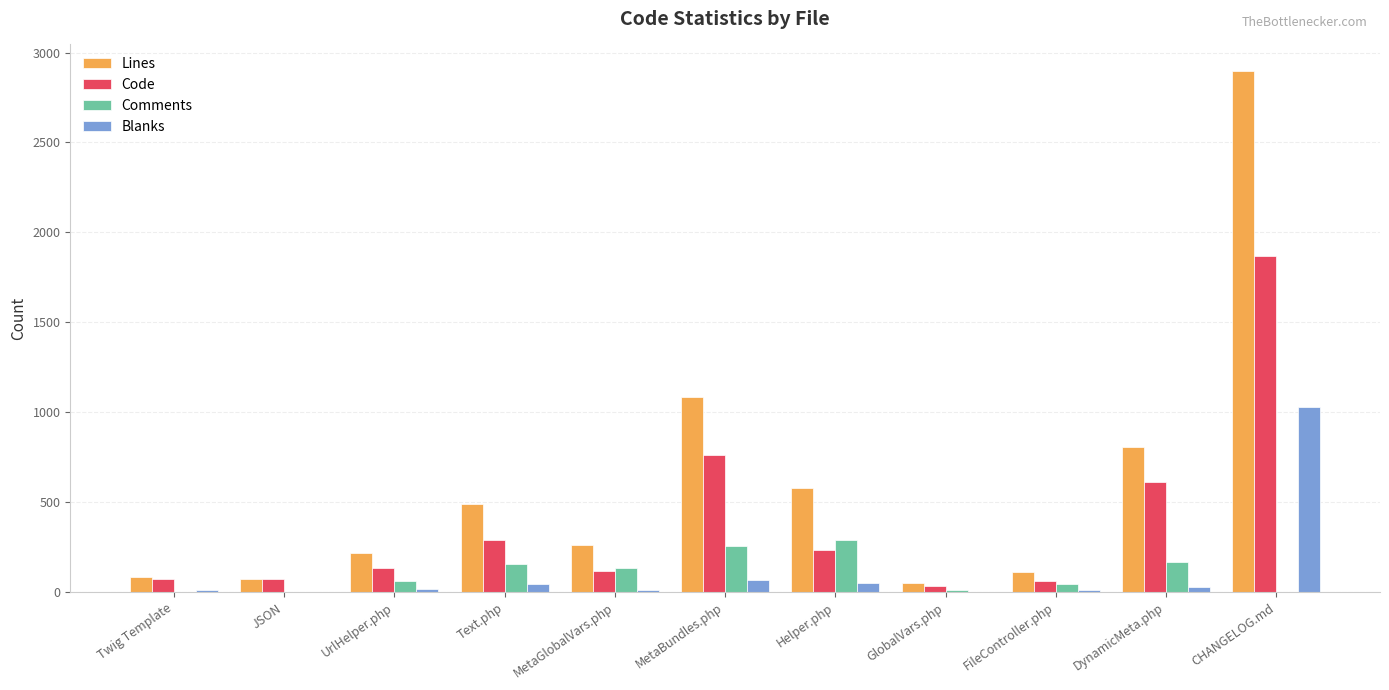

At which label does Code reach its peak?

CHANGELOG.md